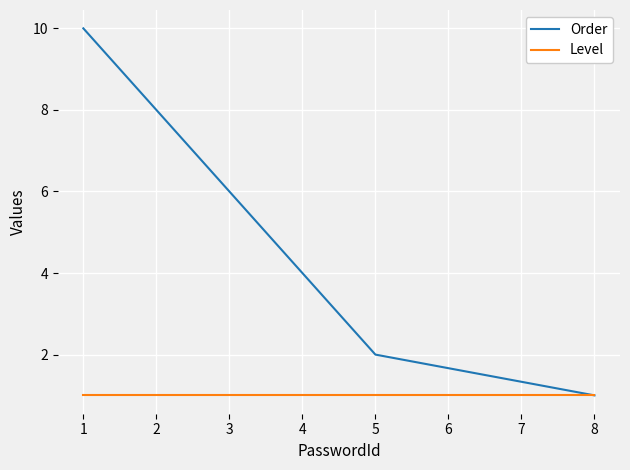

What is the sum of the Level values at 5 and 8?

2